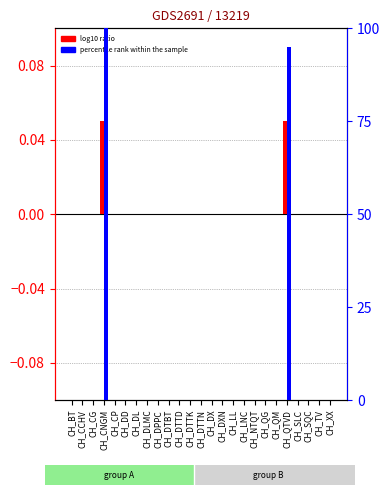

What position from the right is CH_DPPC?

17